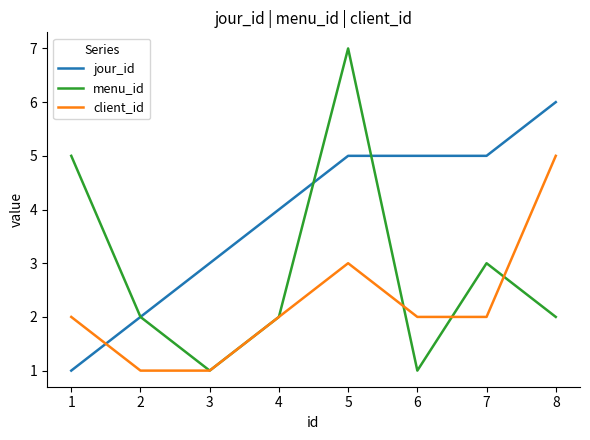

After their last crossing, which series has the higher values: client_id or jour_id?

jour_id